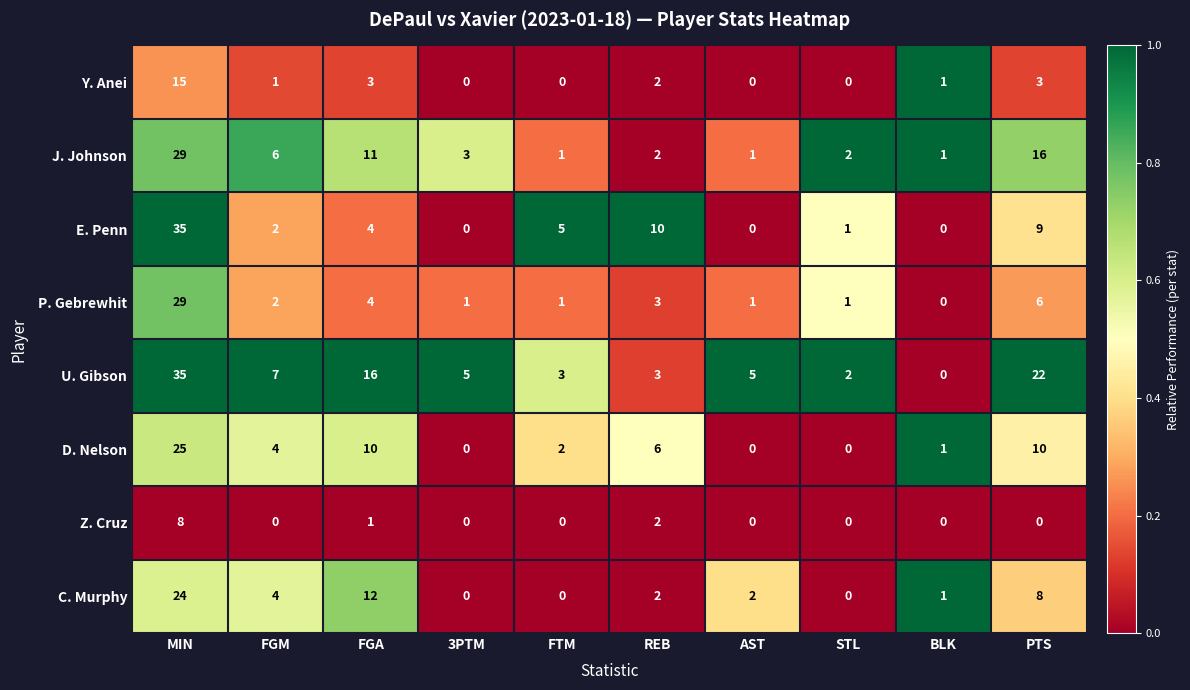

What is the total value across all series at FGM?

26